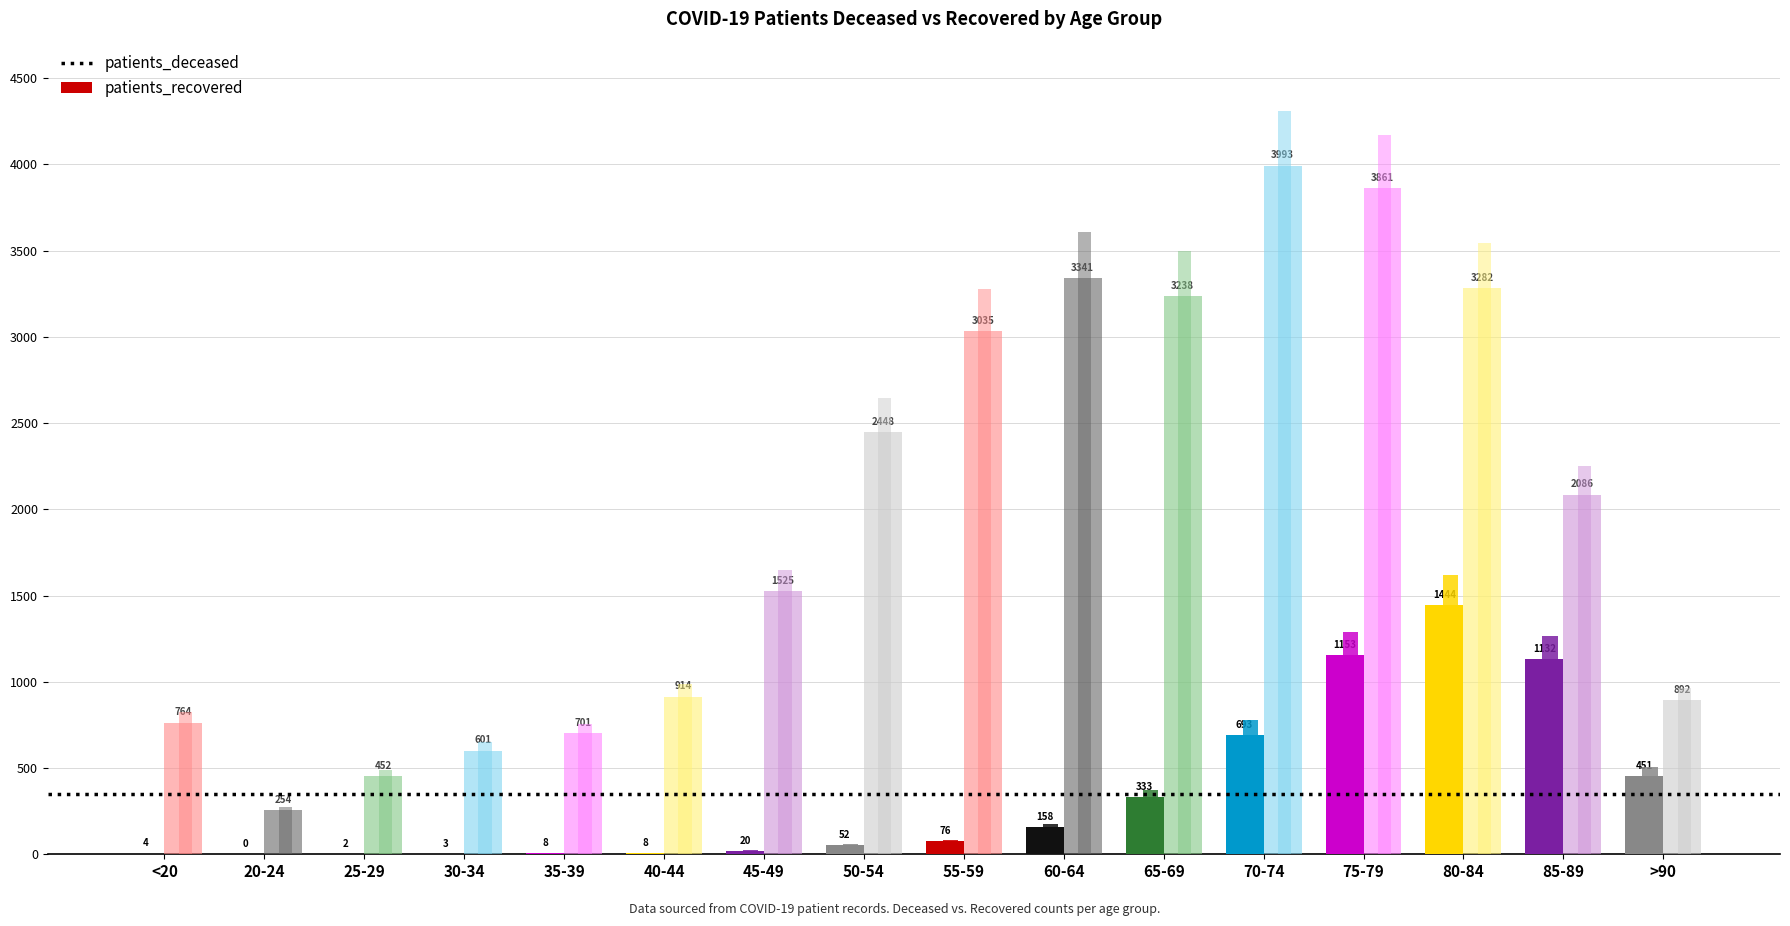

What is the average value of the patients_recovered series?

1962